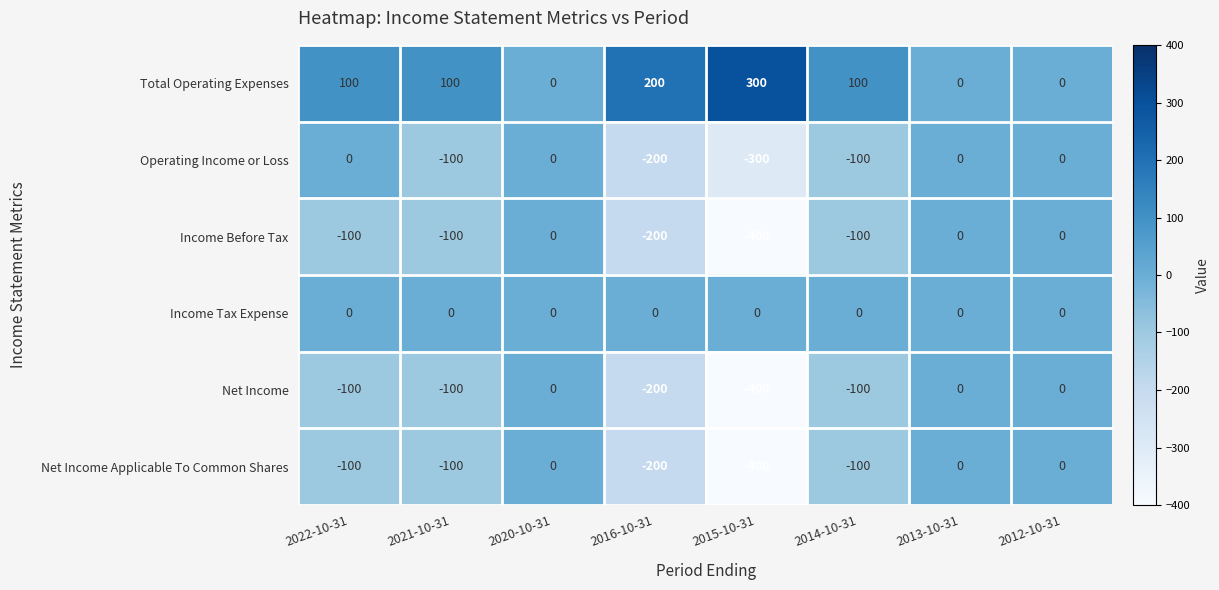

Which label corresponds to the largest value in the chart?

2015-10-31